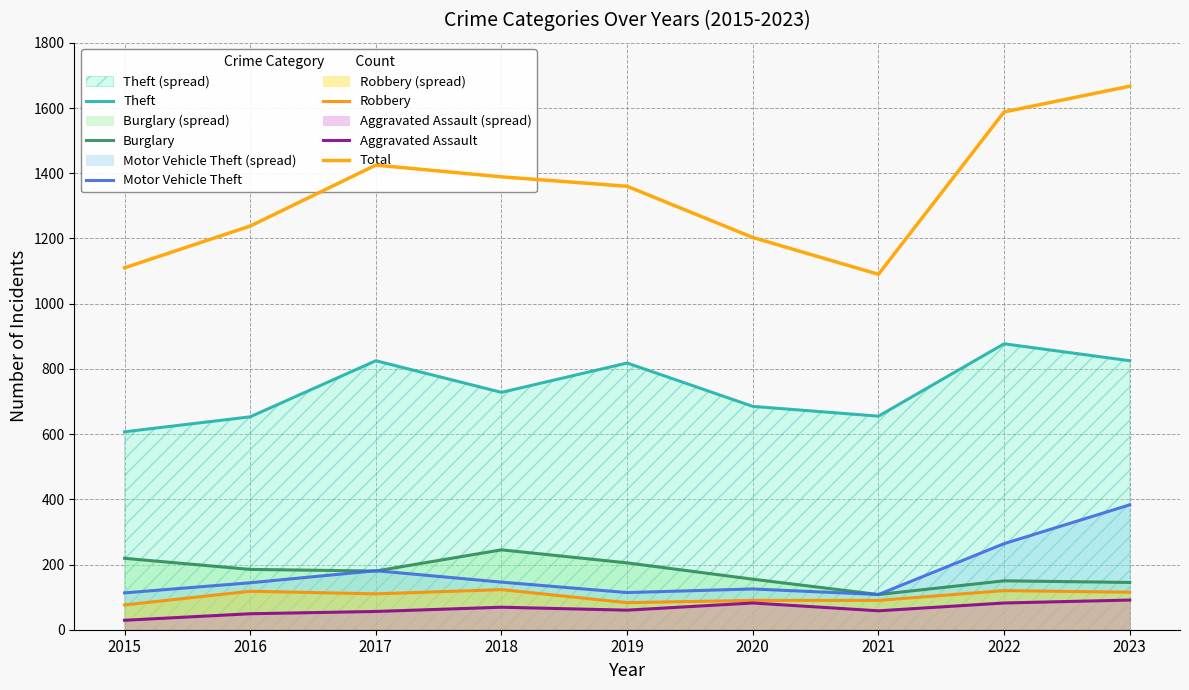

What is the value of the Motor Vehicle Theft point at the 6th from the left?

125